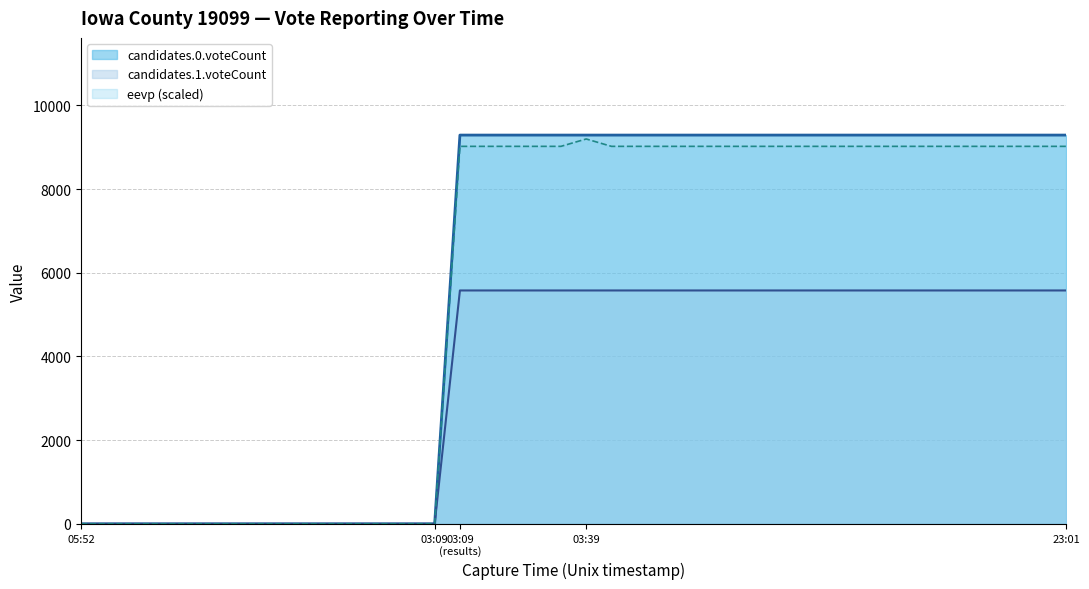

Is it true that candidates.0.voteCount equals 9292.0 at 21?

True